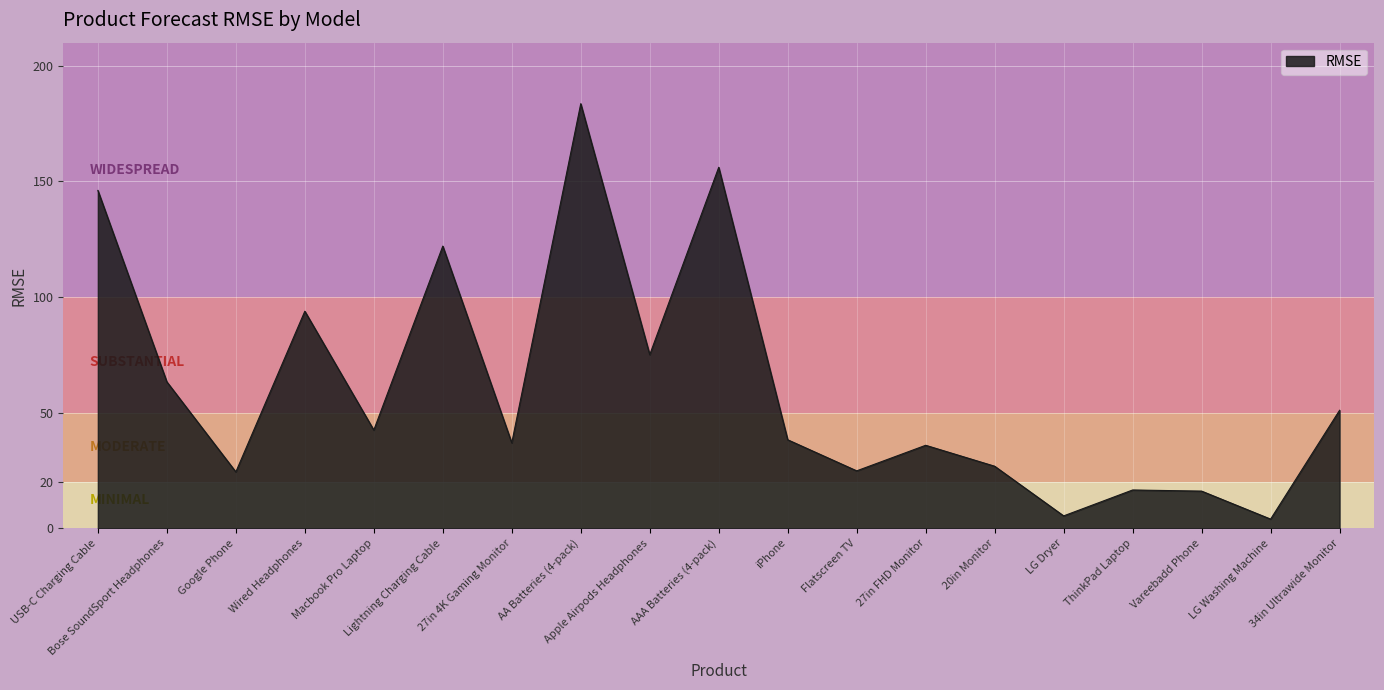

Where is the first local minimum?

Google Phone